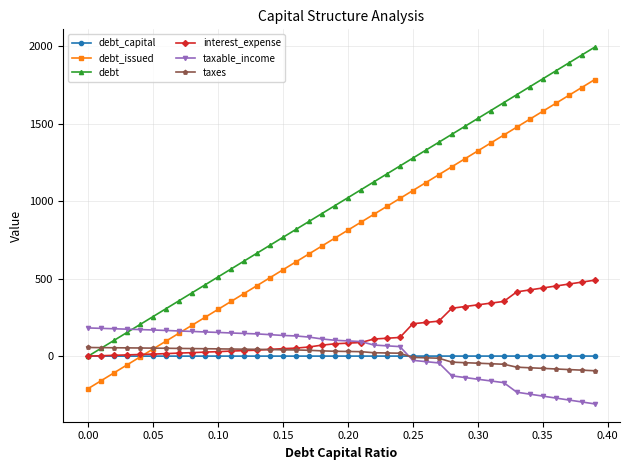

Rank the series by their maximum value, from lowest to highest.

debt_capital, taxes, taxable_income, interest_expense, debt_issued, debt